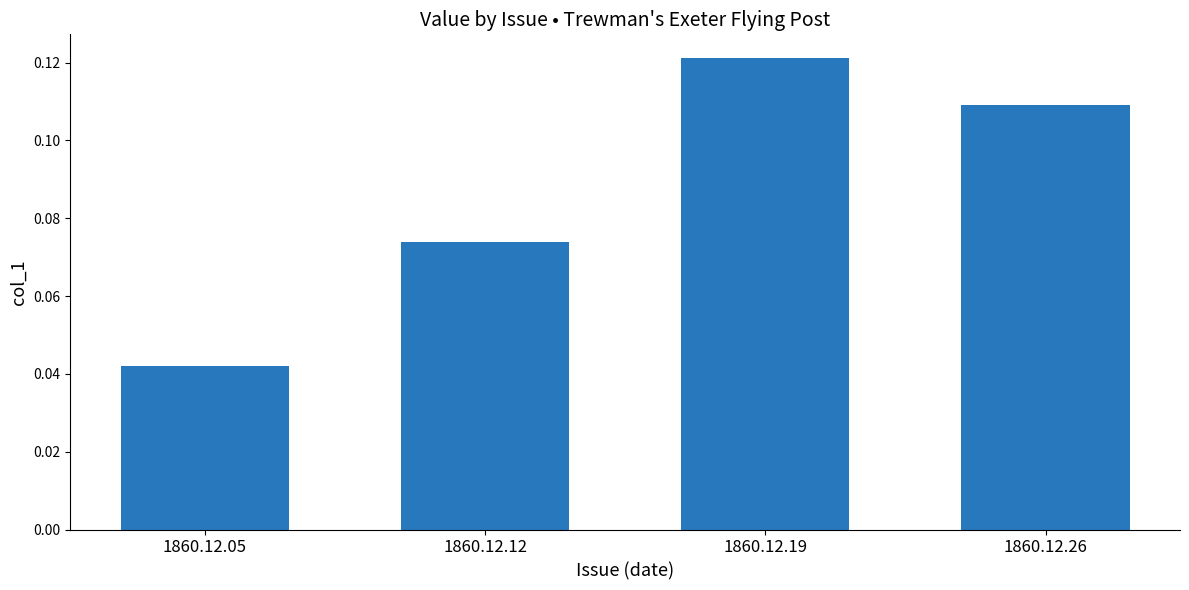

Count the number of data series in this chart.

1